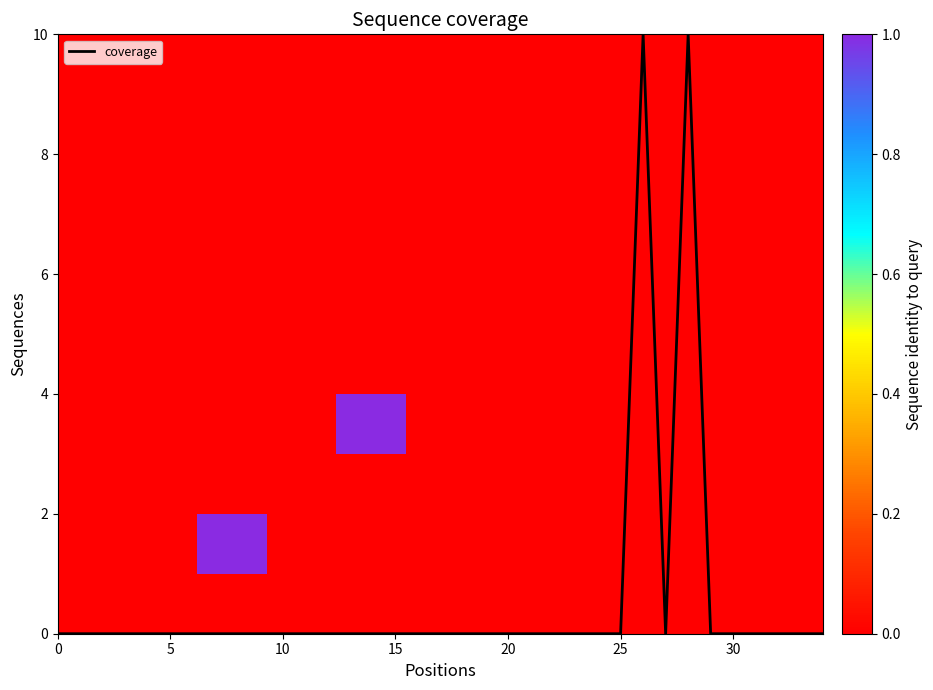

Is it true that coverage equals 0 at 30?

True